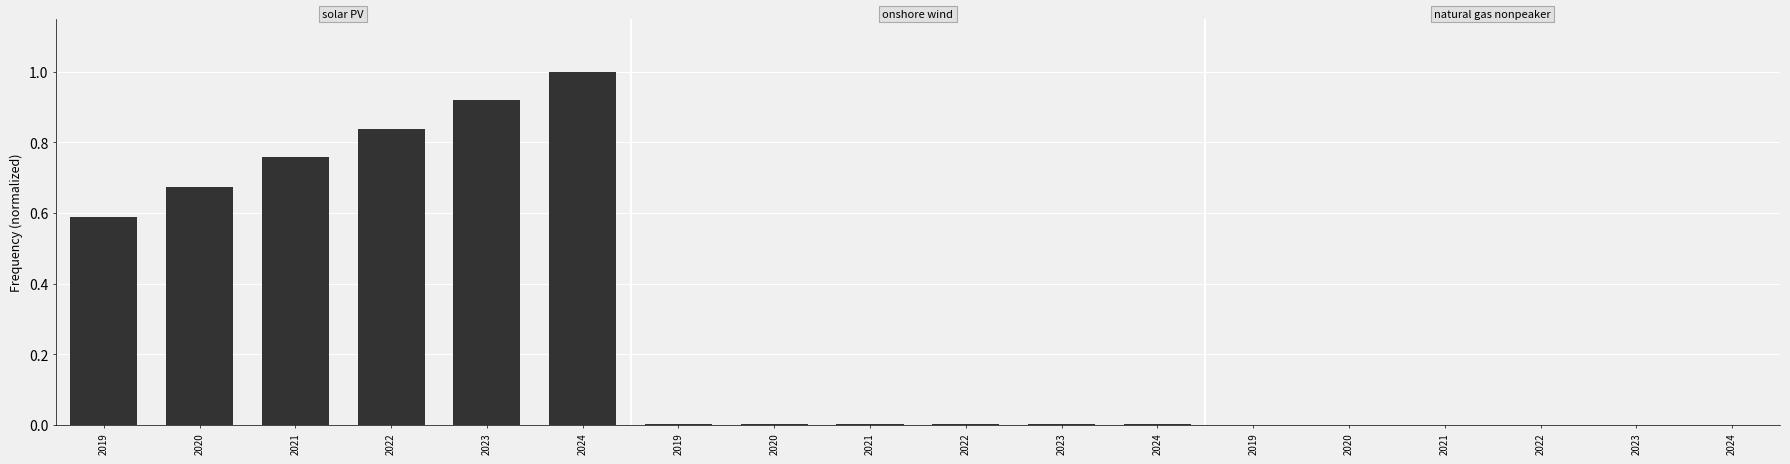

What is the maximum value shown in the chart?

1.0